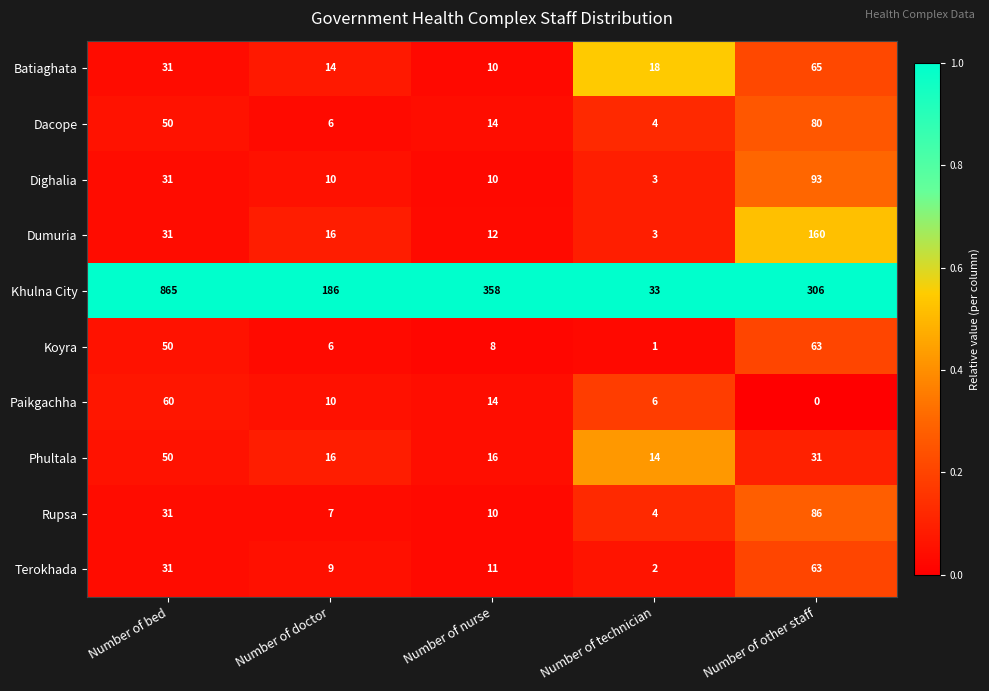

Which series has the largest range (max minus min)?

Khulna City